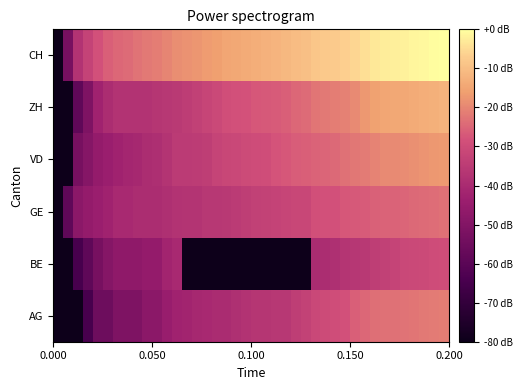

How many categories are shown in the chart?

40